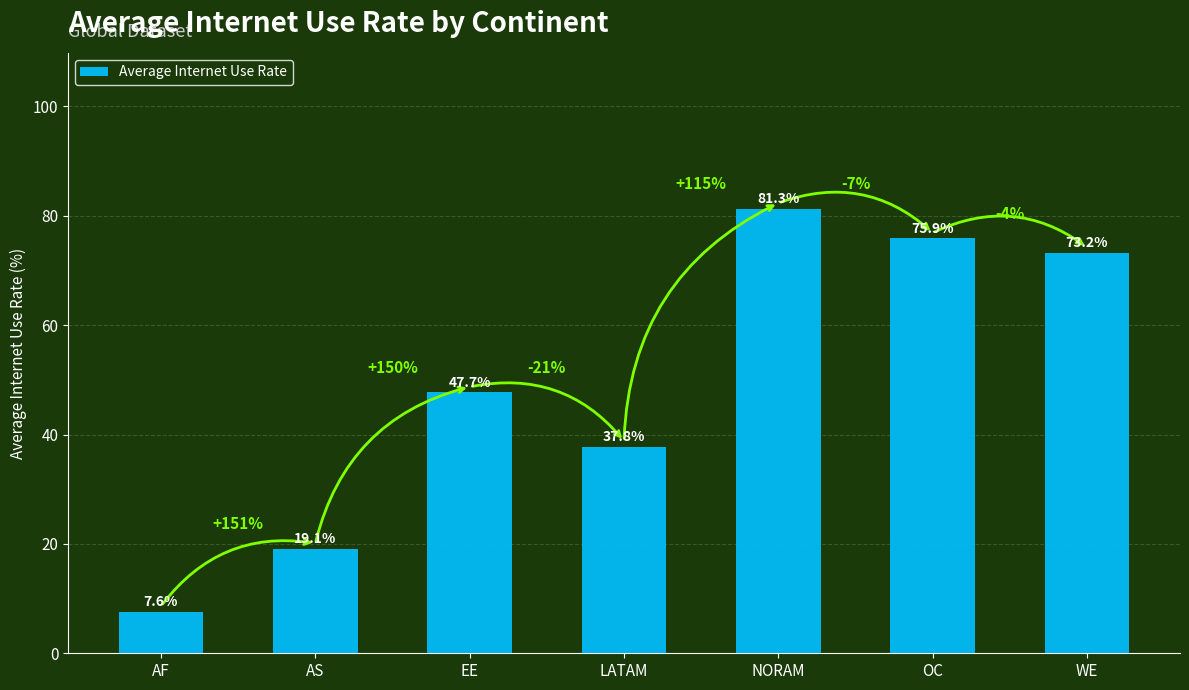

Count the number of data series in this chart.

1